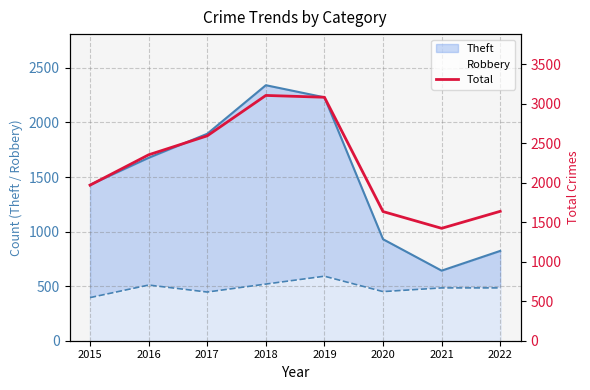

True or false: Robbery and Theft cross at least once.

False